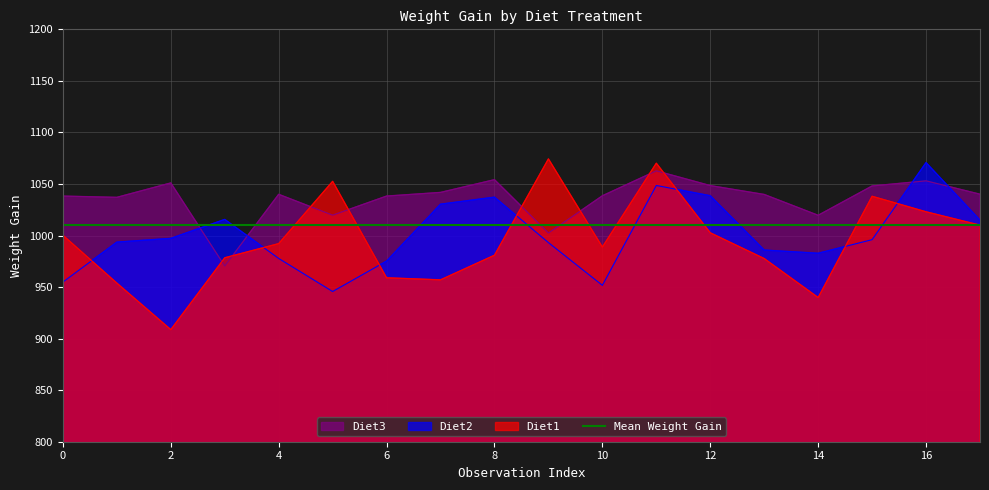

What is the lowest value of the Diet1 series?

908.7